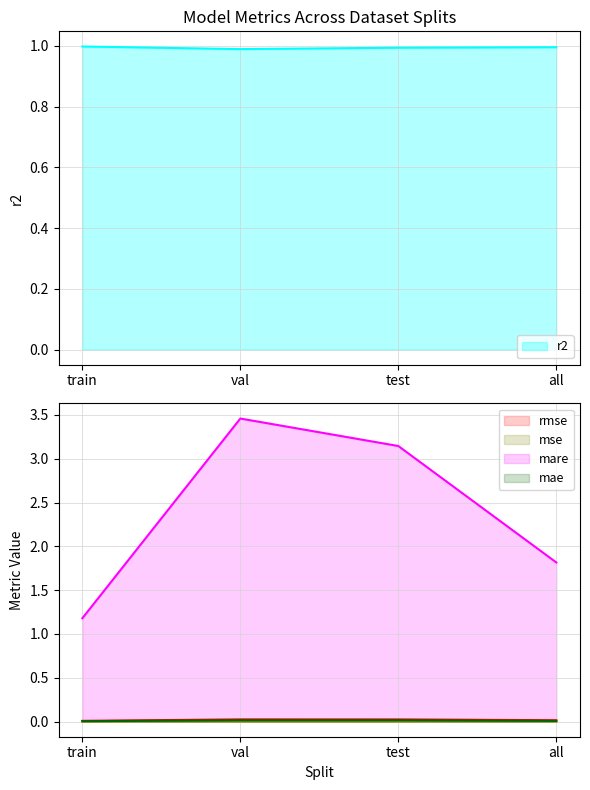

Reading right to left, transcribe all the data shown in this chart.

r2: all=1.0	test=1.0	val=1.0	train=1.0
rmse: all=0.0	test=0.0	val=0.0	train=0.0
mse: all=0.0	test=0.0	val=0.0	train=0.0
mare: all=1.8	test=3.1	val=3.5	train=1.2
mae: all=0.0	test=0.0	val=0.0	train=0.0